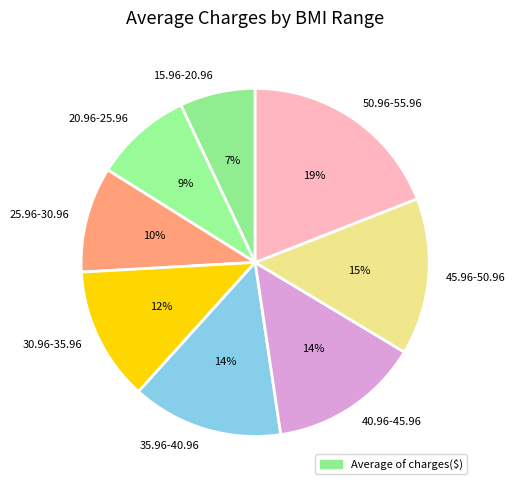

To the nearest percent, what is the difference between the largest and smallest slice percentages?

12%